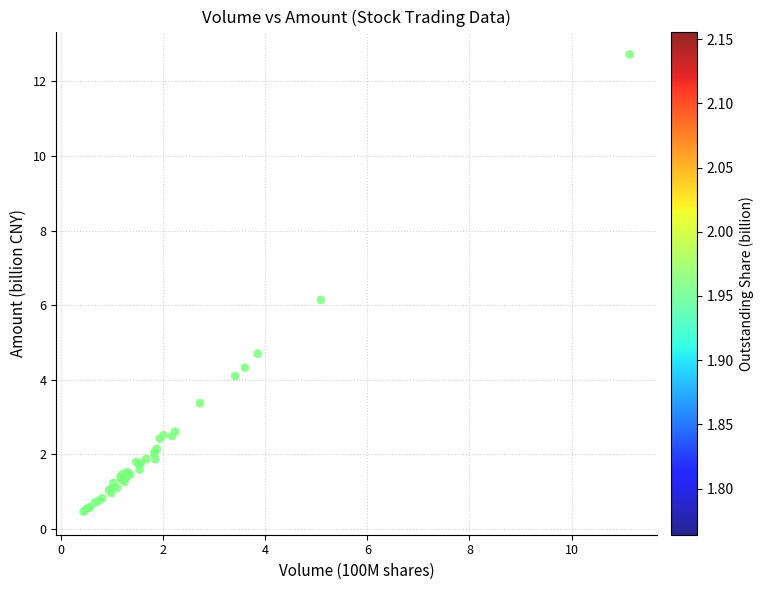

What Y value in the scatter plot is closest to 6?

6.1